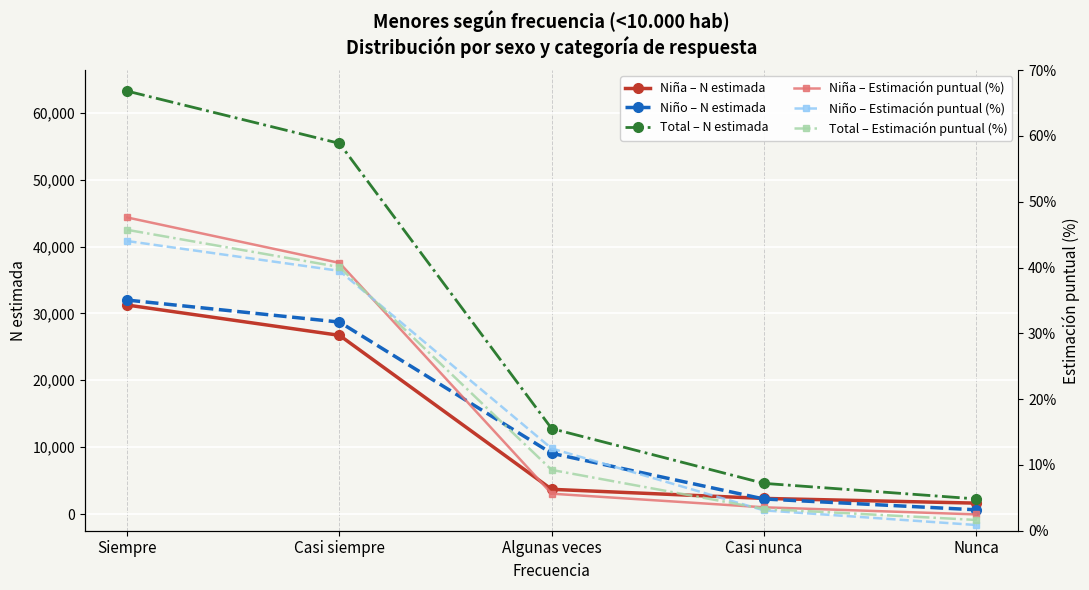

True or false: Total – N estimada and Total – Estimación puntual (%) intersect in this chart.

False